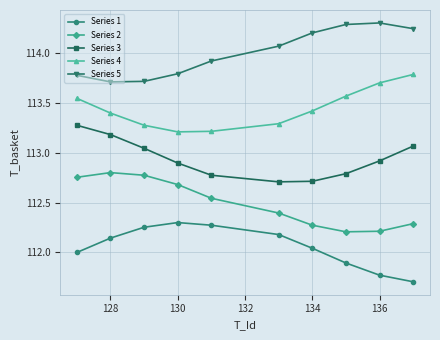

List the series in order of their overall mean, lowest first.

Series 1, Series 2, Series 3, Series 4, Series 5